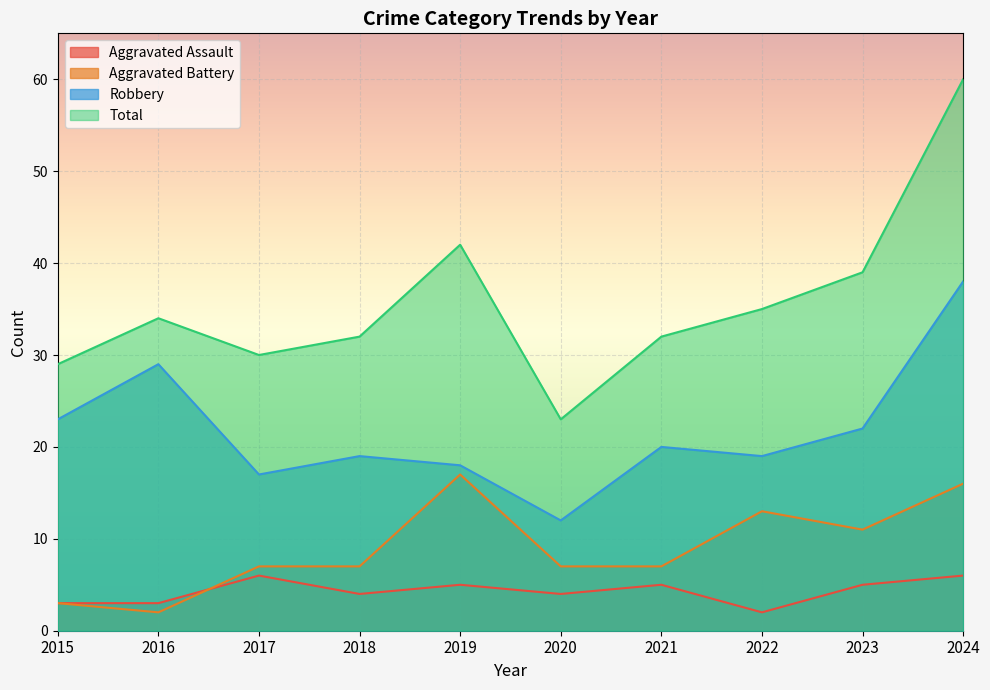

Is the value of Total at 2016 greater than the value of Aggravated Battery at 2015?

Yes